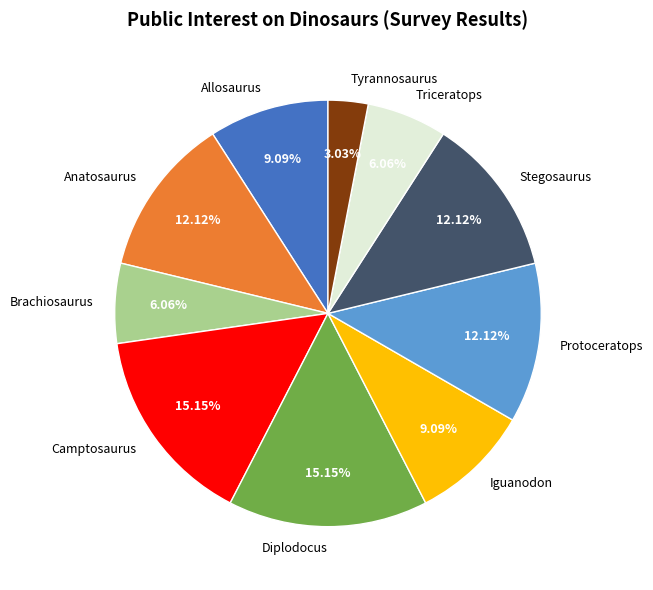

Which category has the smallest portion of the pie?

Tyrannosaurus